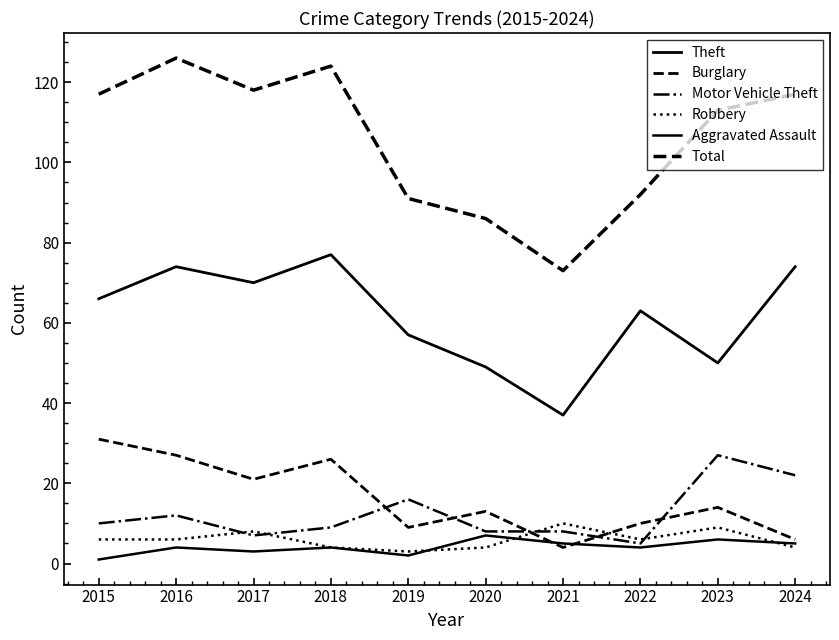

Does the chart display data point markers on the line(s)?

No